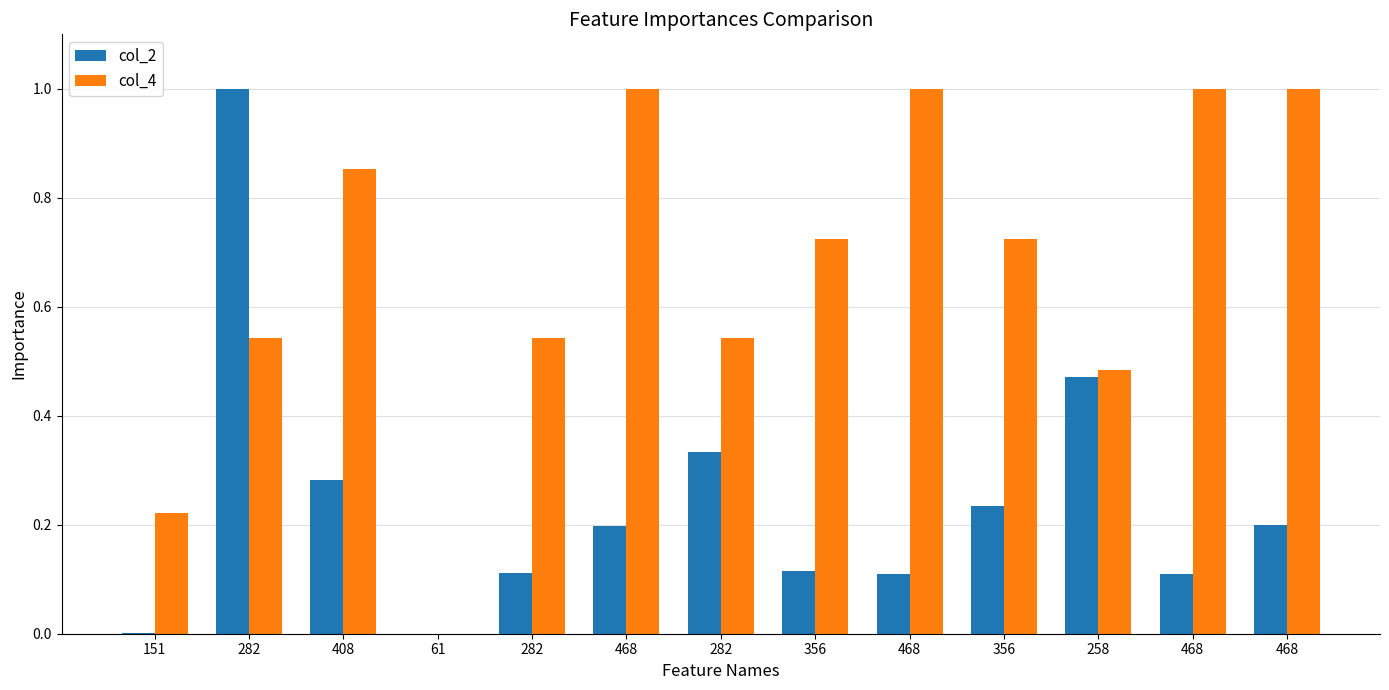

How many groups of bars are there?

13